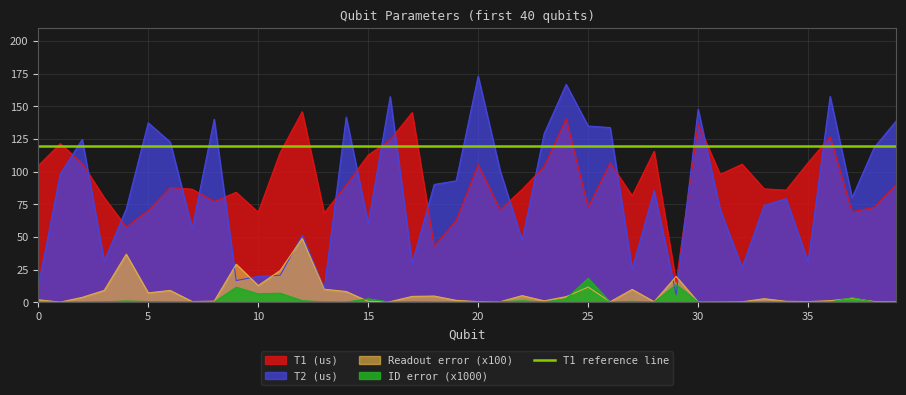

What is the total value across all series at 7?

144.2